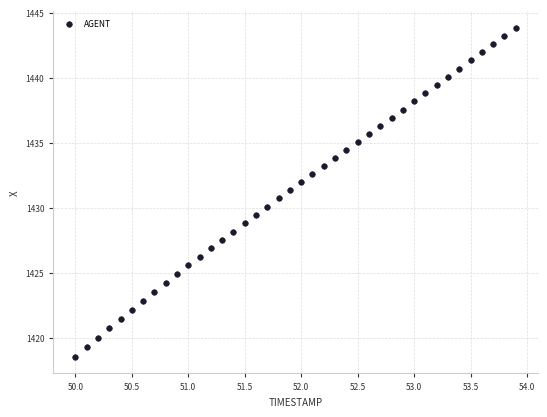

What is the range of X values (max minus min)?

3.9